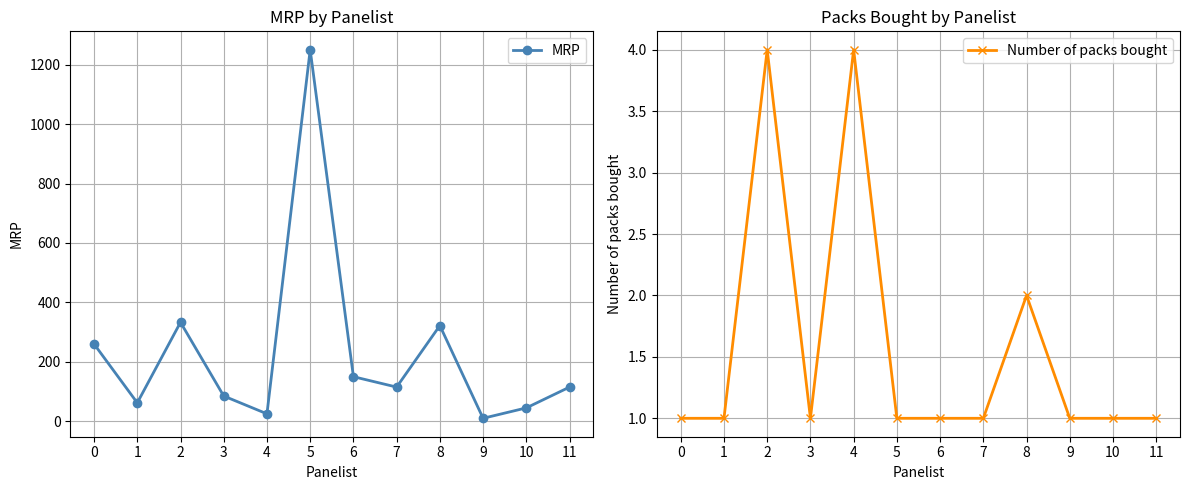

List the labels in order of Number of packs bought value, smallest first.

0, 1, 3, 5, 6, 7, 9, 10, 11, 8, 2, 4